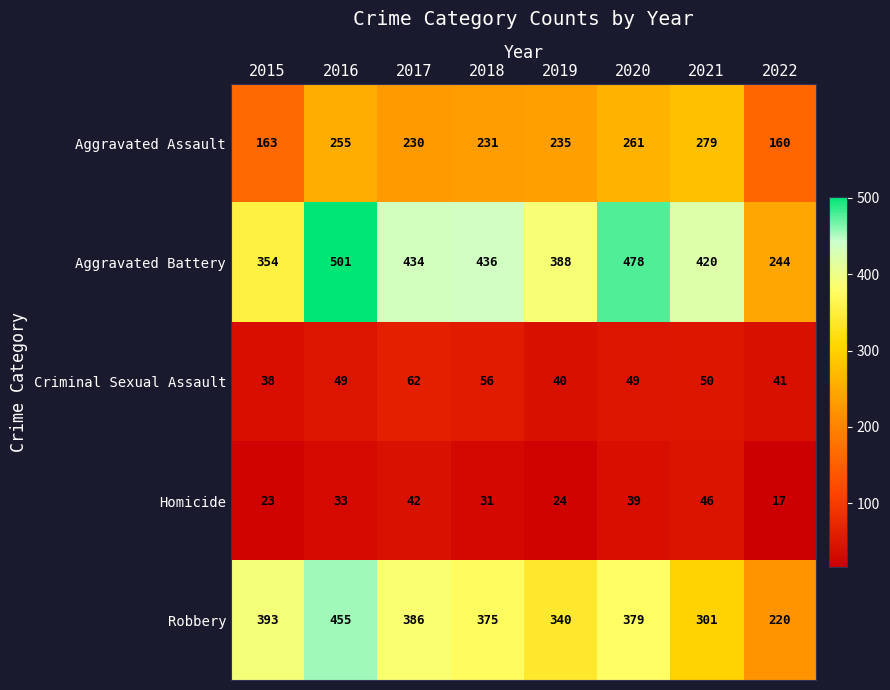

Between 2019 and 2021, which series saw the biggest shift?

Aggravated Assault